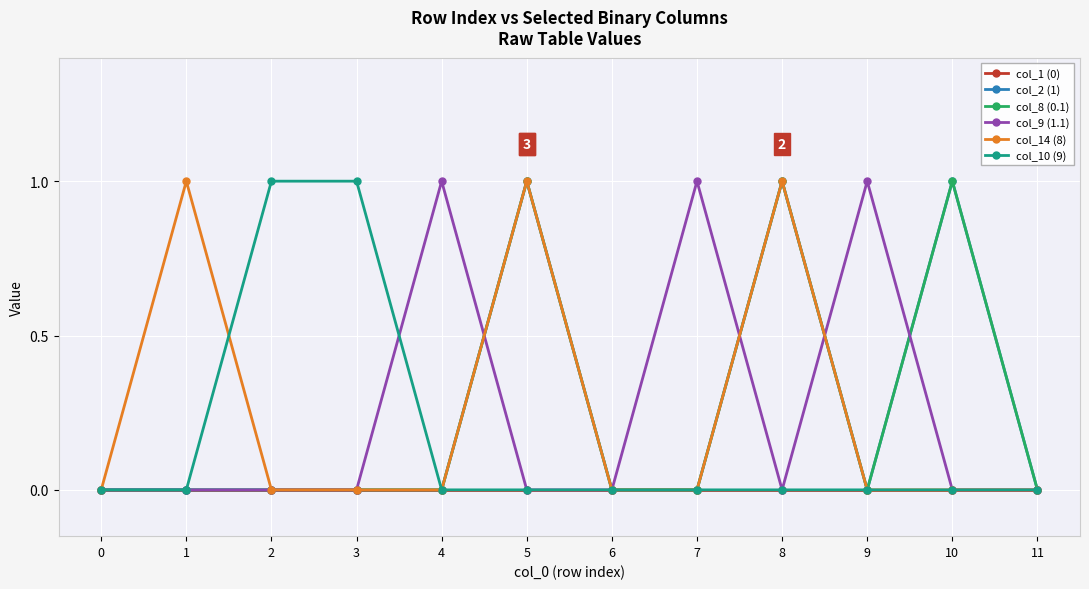

Which has a higher value, 9 or 5?

9